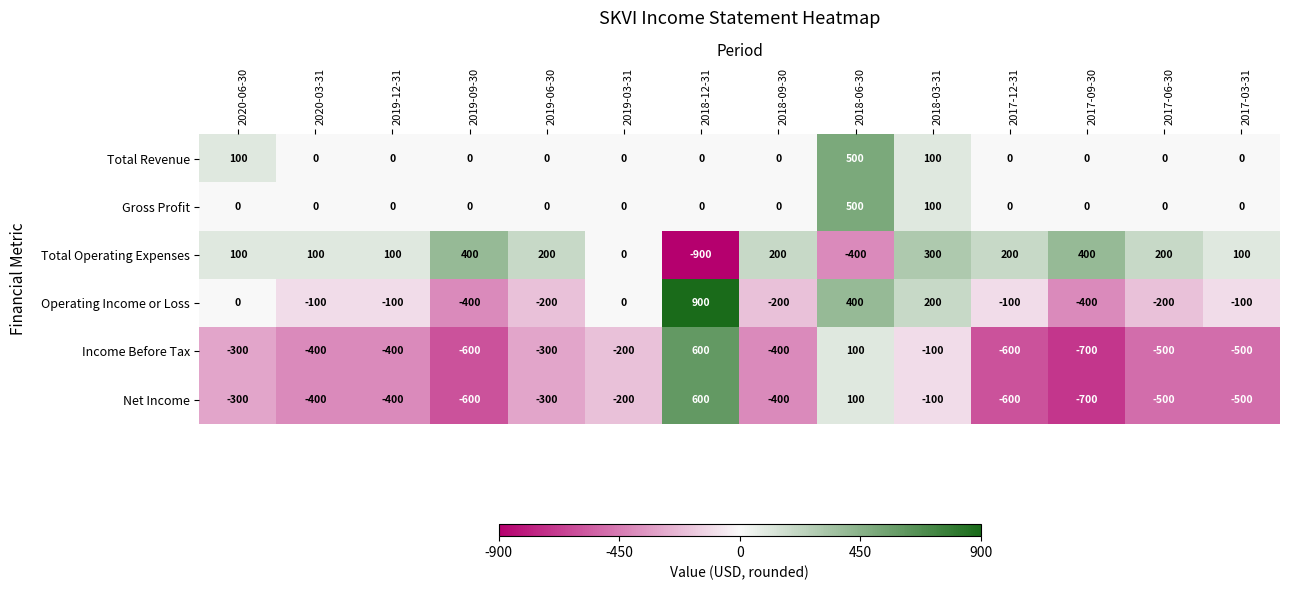

At how many categories does at least one series exceed 740?

1